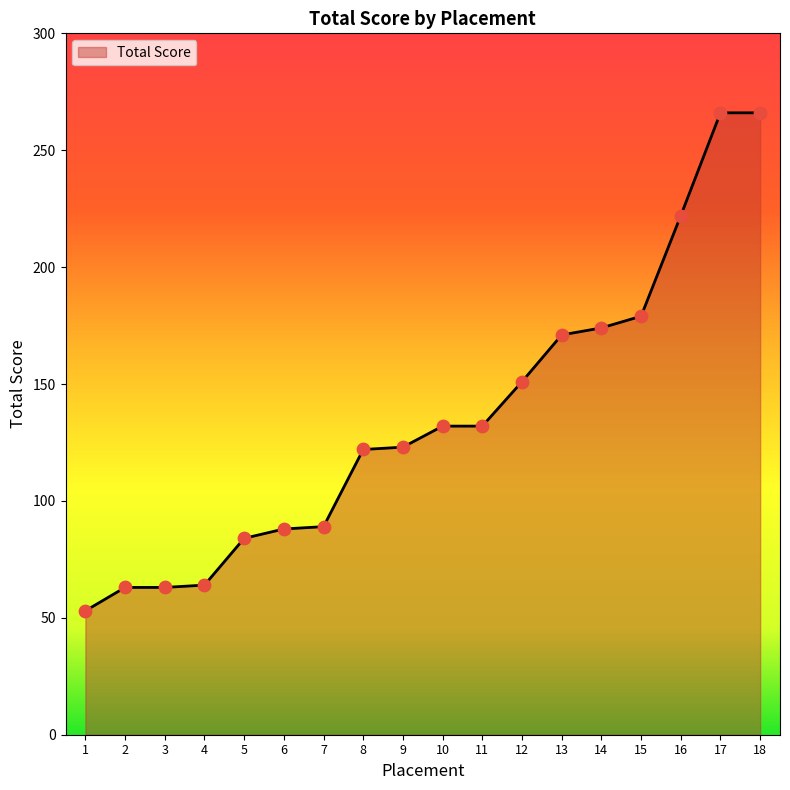

What is the change in value from 4 to 6?

+24